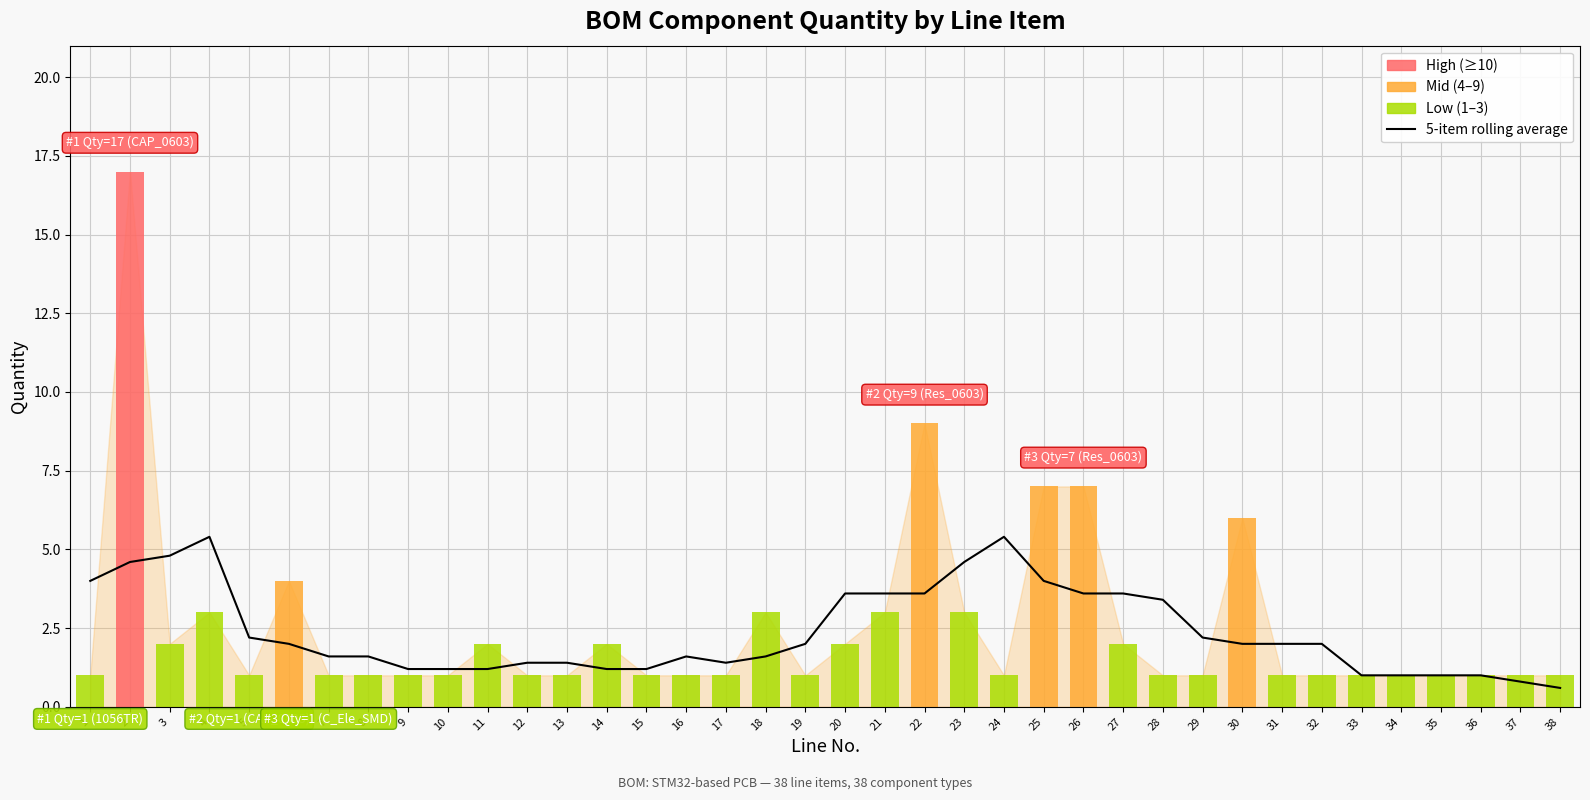

Reading right to left, what are all the values shown in this chart?

38=0.6	37=0.8	36=1.0	35=1.0	34=1.0	33=1.0	32=2.0	31=2.0	30=2.0	29=2.2	28=3.4	27=3.6	26=3.6	25=4.0	24=5.4	23=4.6	22=3.6	21=3.6	20=3.6	19=2.0	18=1.6	17=1.4	16=1.6	15=1.2	14=1.2	13=1.4	12=1.4	11=1.2	10=1.2	9=1.2	8=1.6	7=1.6	6=2.0	5=2.2	4=5.4	3=4.8	2=4.6	1=4.0